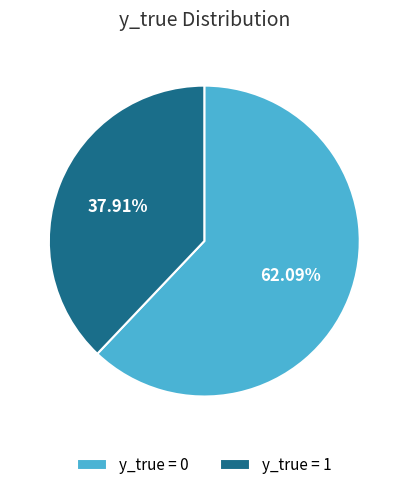

How many slices are in this pie chart?

2